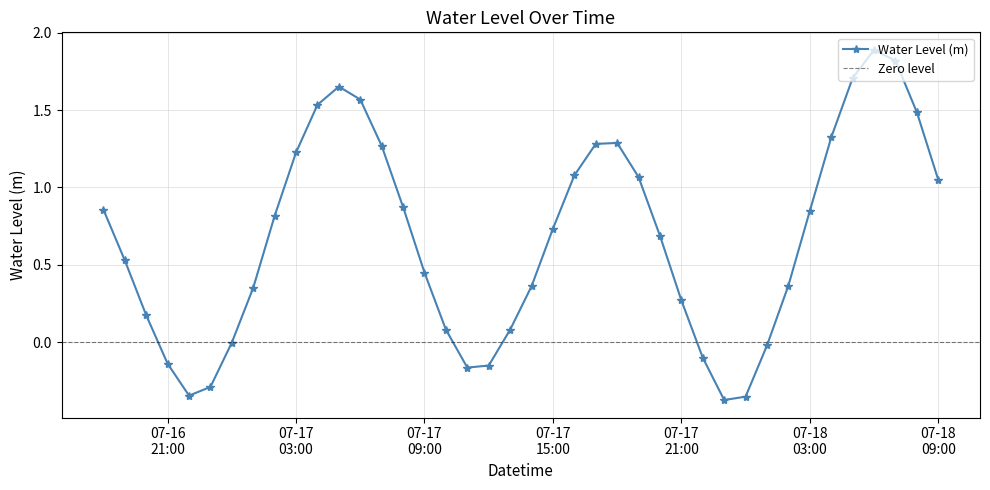

What position from the right is 2024-07-16 22:00:00?

36